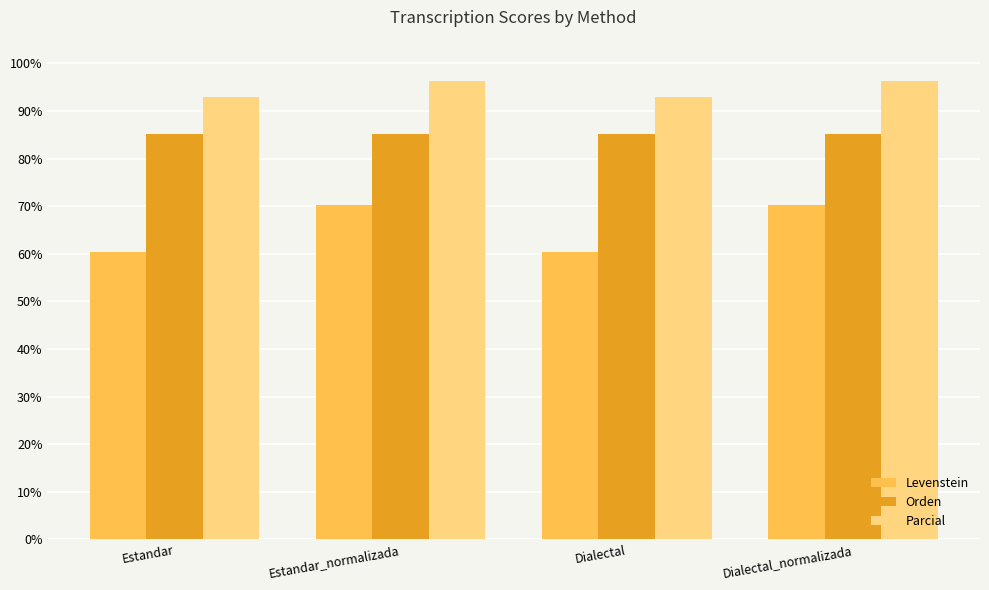

How many groups of bars are there?

4